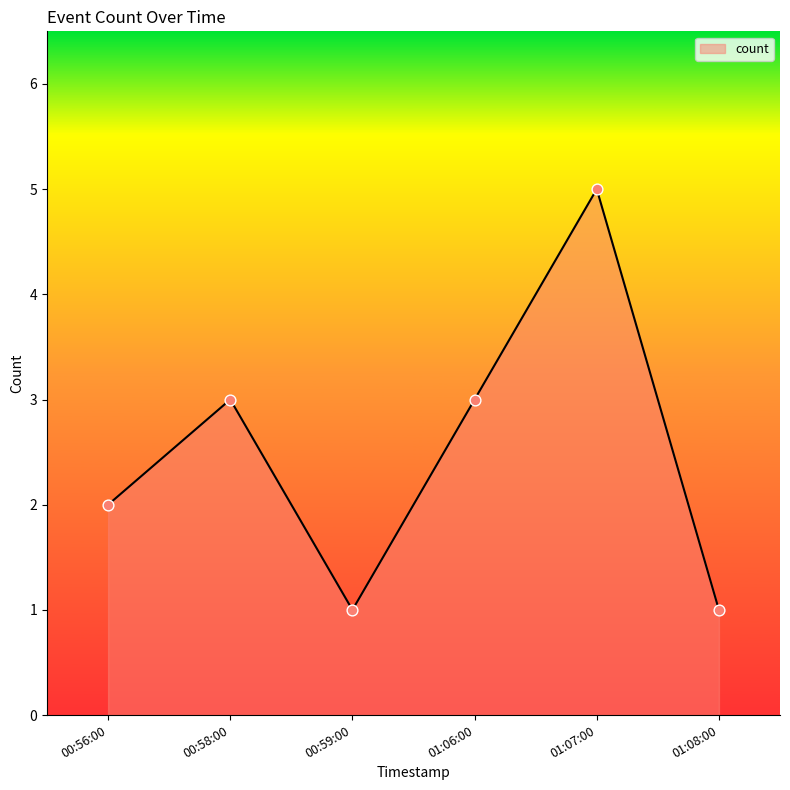

What is the ratio of the value at 01:06:00 to the value at 00:59:00?

3.0